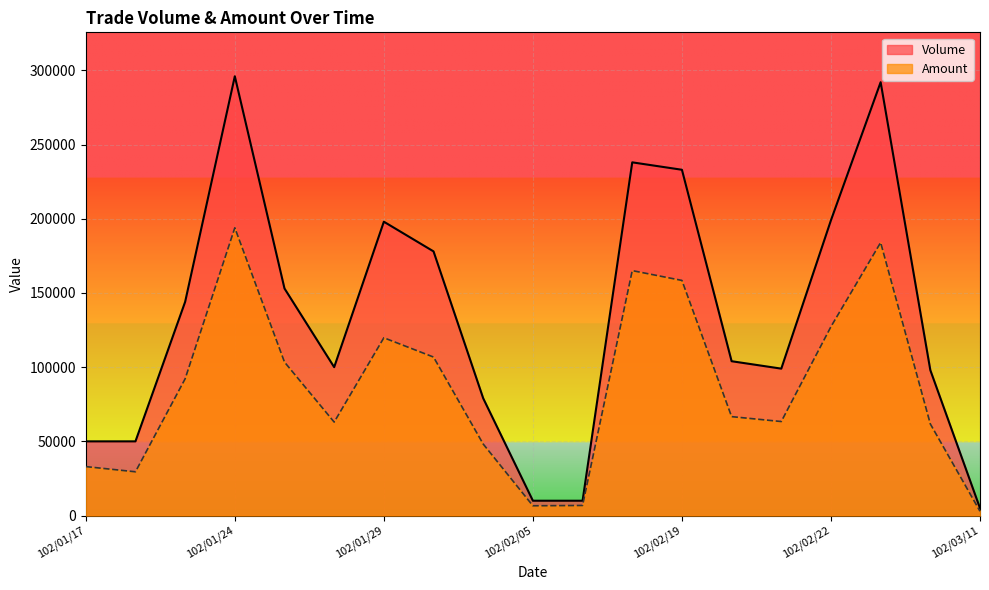

At which label does Volume first exceed 104000?

102/01/23